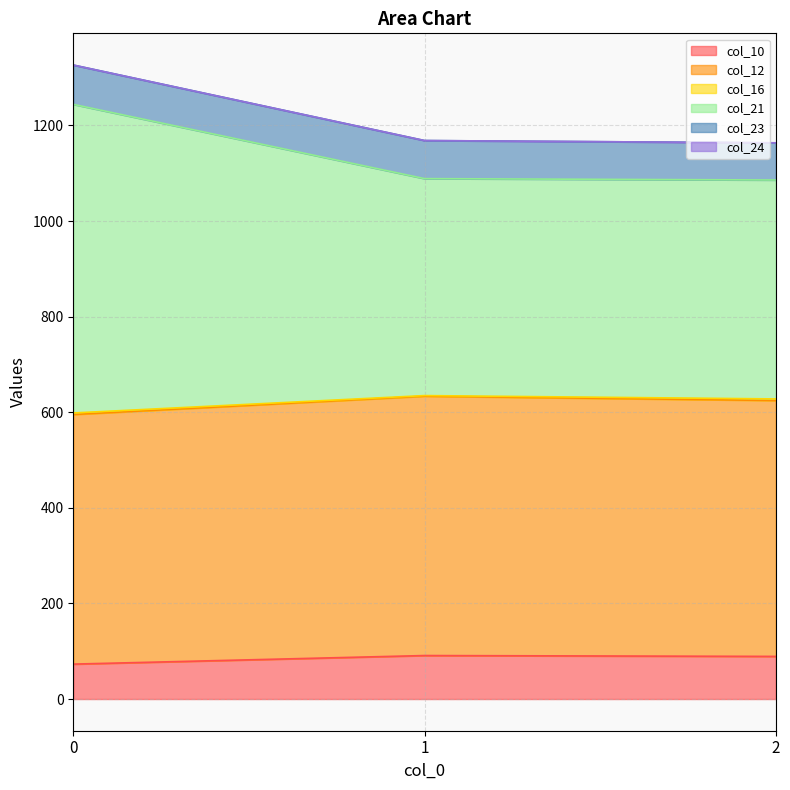

Is it true that col_10 equals 73.0 at 0?

True